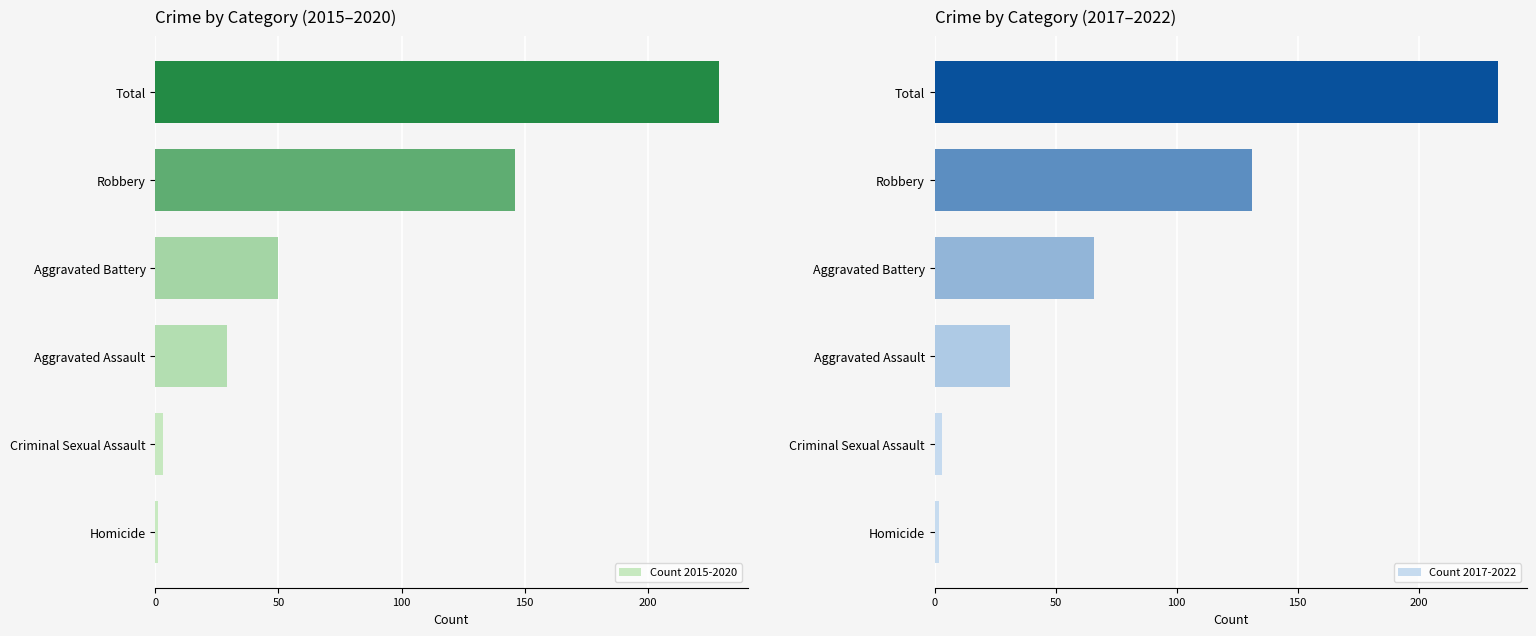

What is the sum of the Count 2017-2022 values at Total and Aggravated Battery?

299